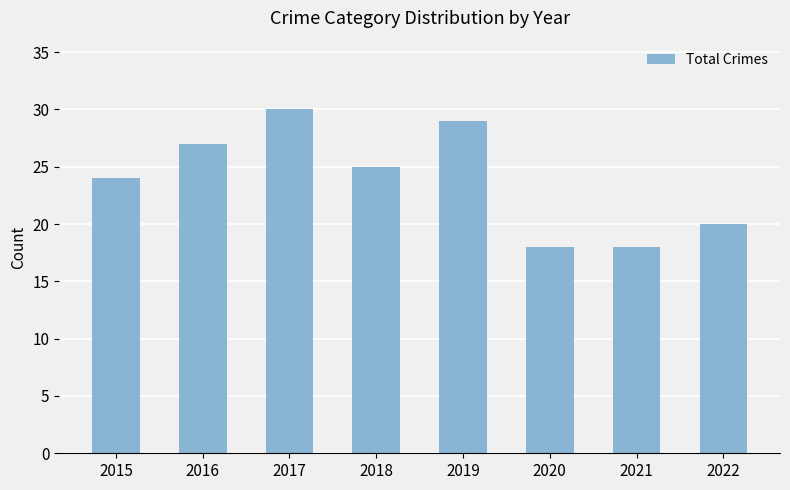

What is the sum of all values?

191